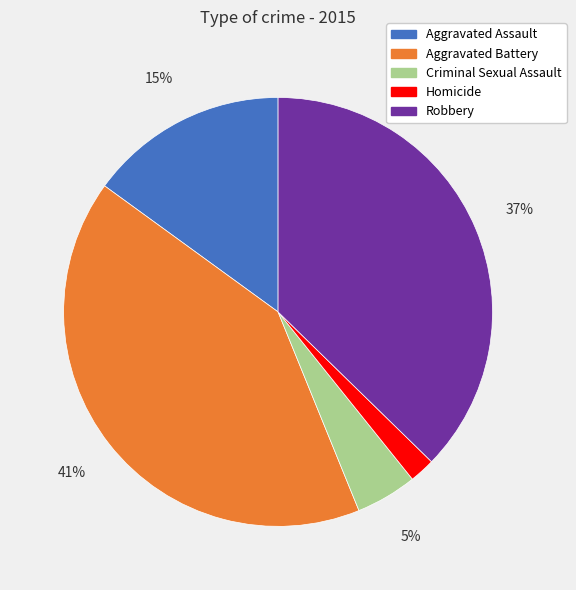

How many slices are in this pie chart?

5